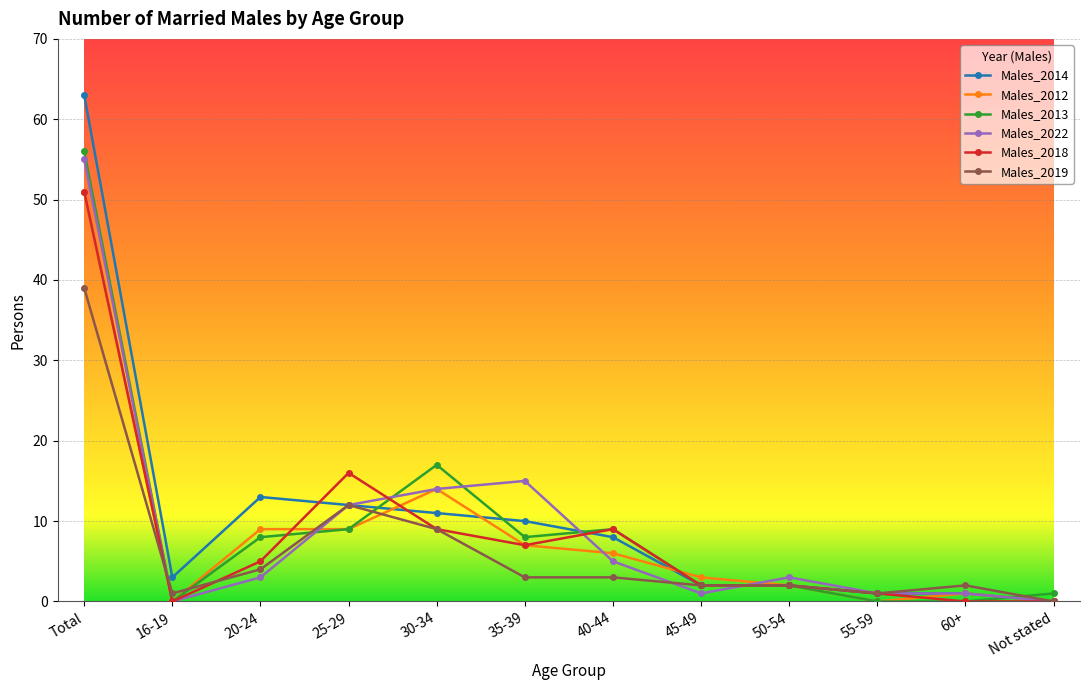

Where does the Males_2022 series first go above 3?

Total